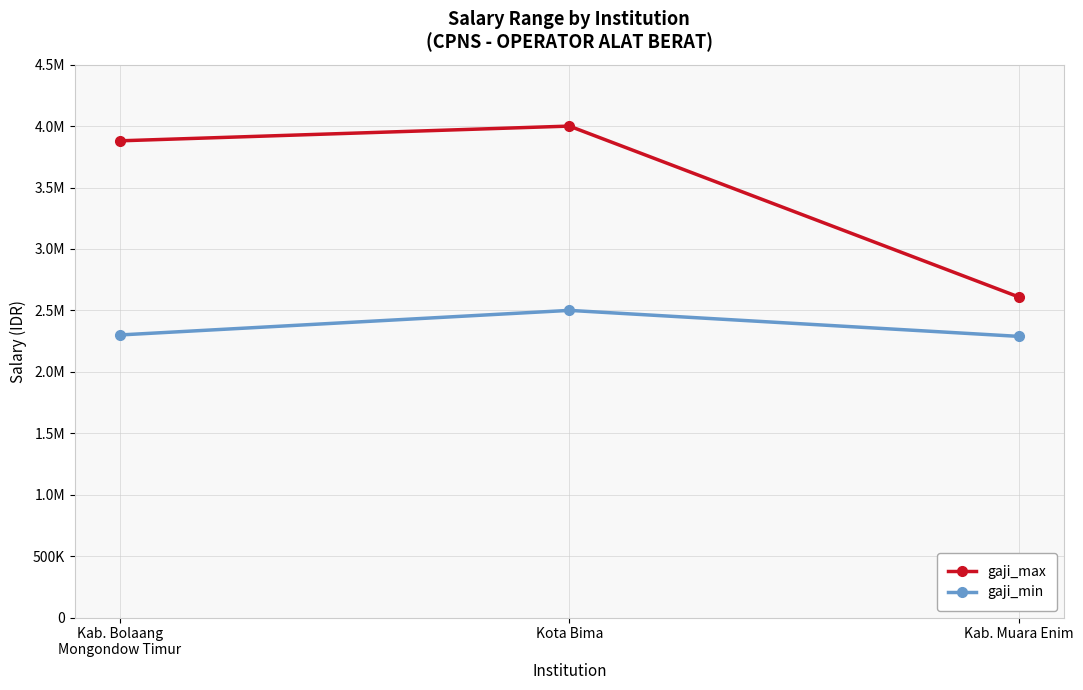

Is this an area chart (filled region under the line)?

No